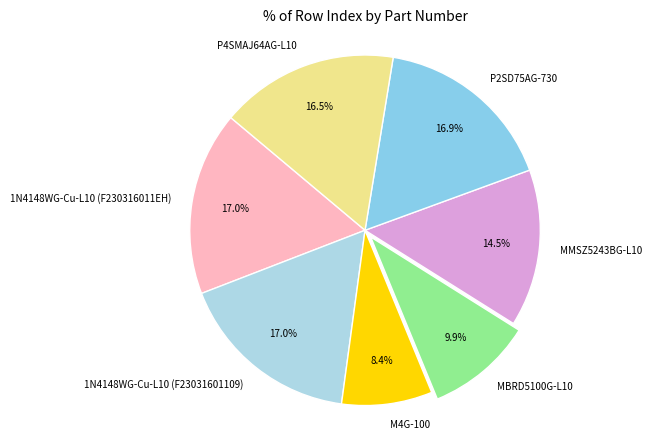

Combined, do P2SD75AG-730 and M4G-100 account for over 50%?

No